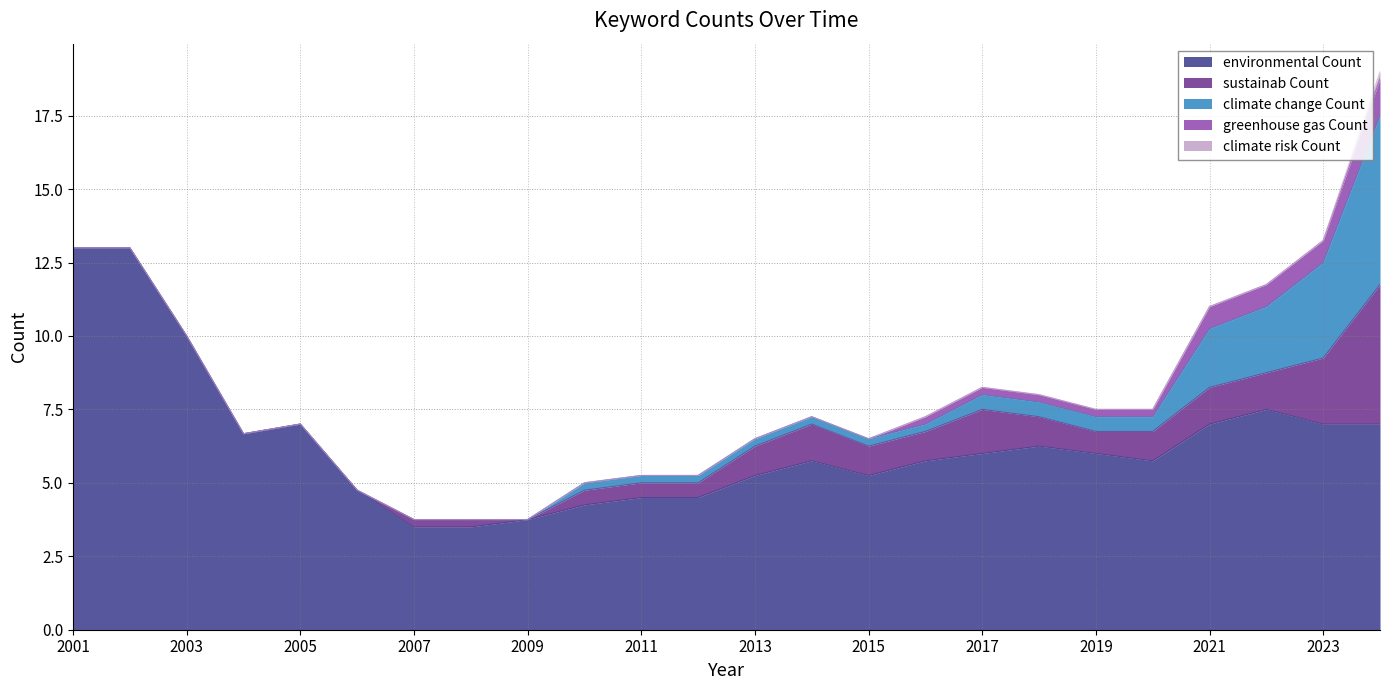

What is the average value of the greenhouse gas Count series?

0.2